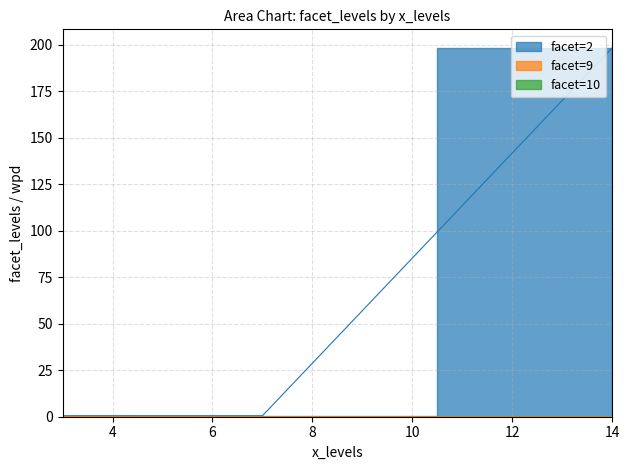

Which has a higher value, 14 or 7?

14